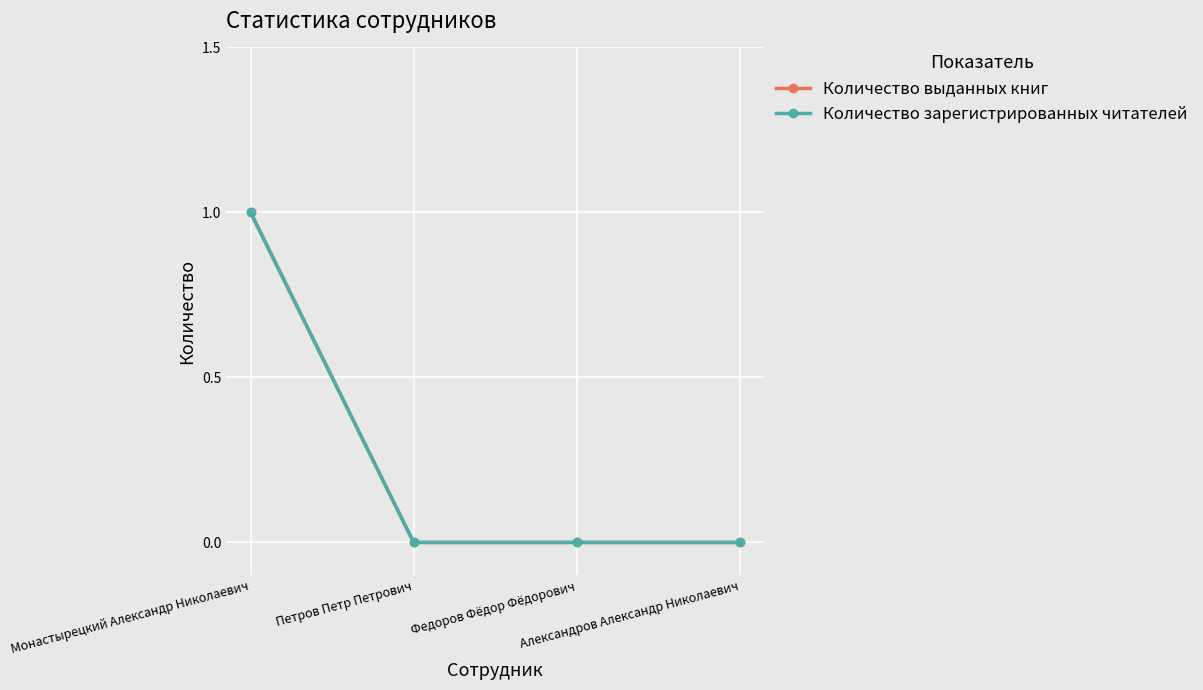

Is this an area chart (filled region under the line)?

No